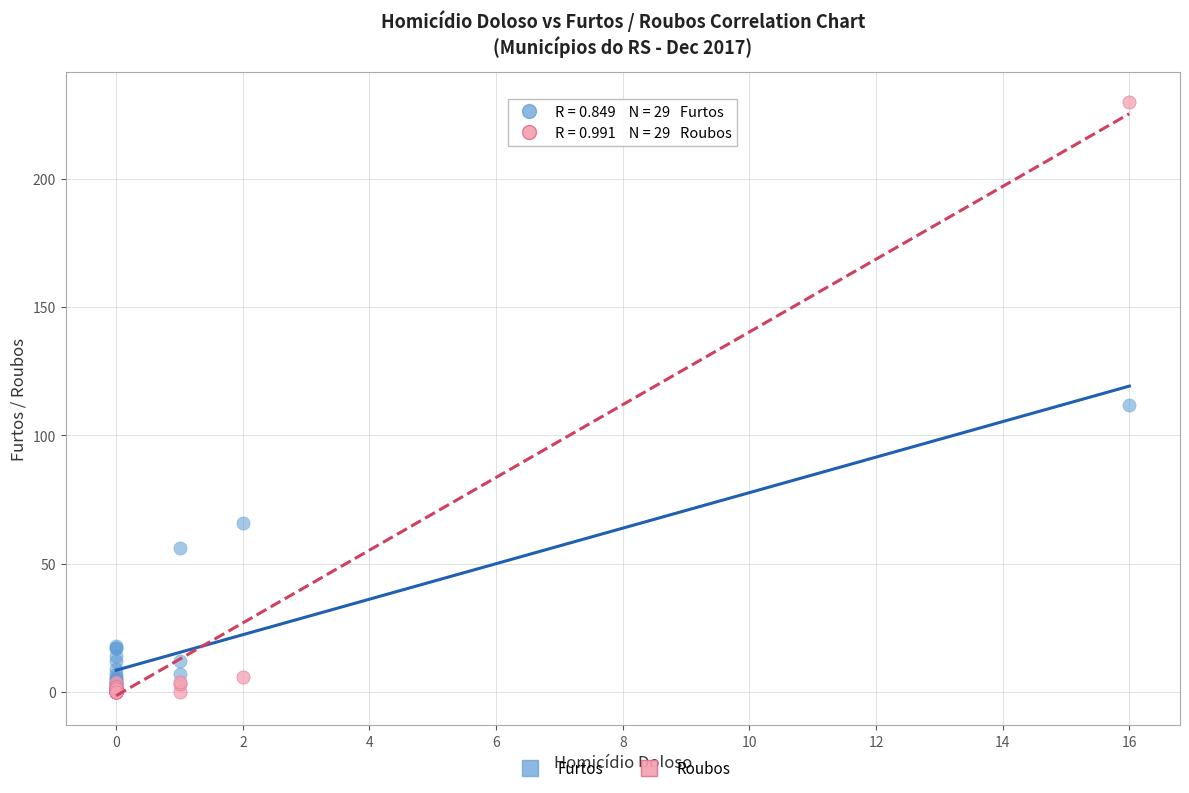

In the Roubos series, what Y value is closest to 115?

6